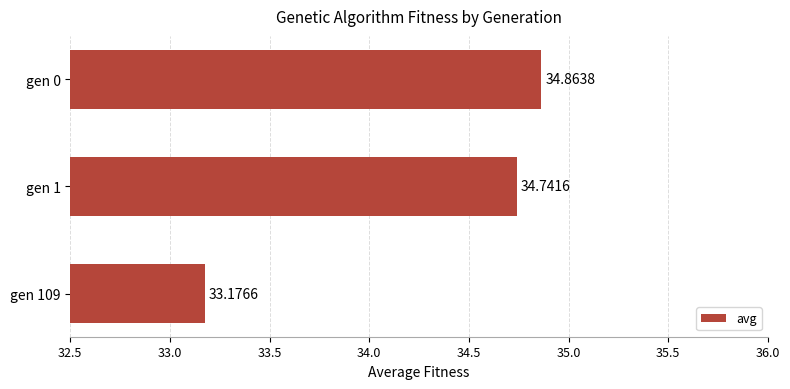

What is the maximum value shown in the chart?

34.9